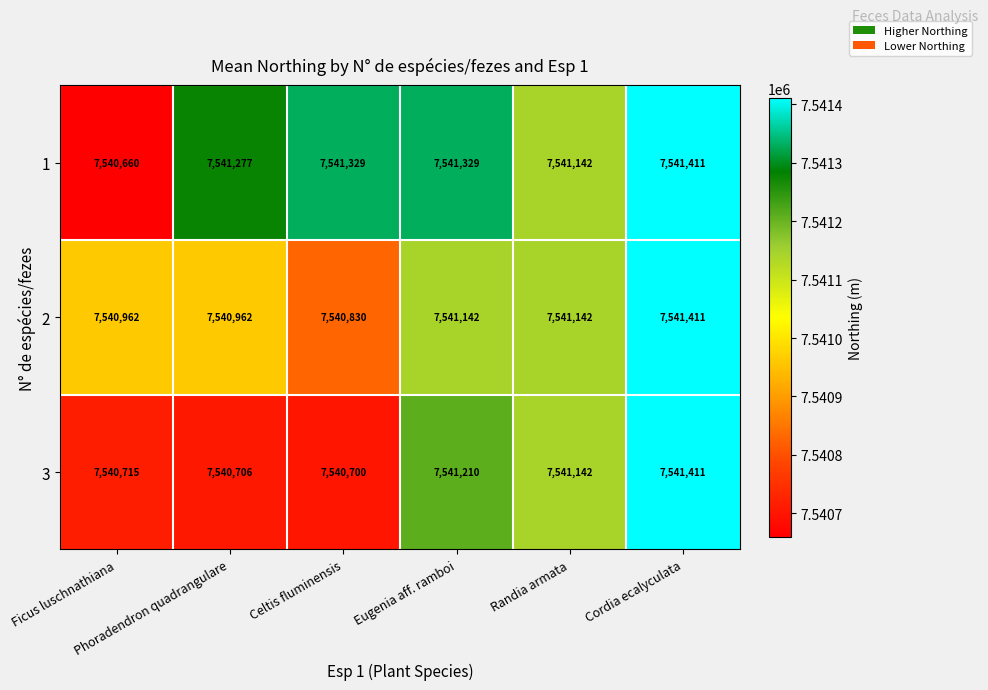

Count the number of data series in this chart.

3